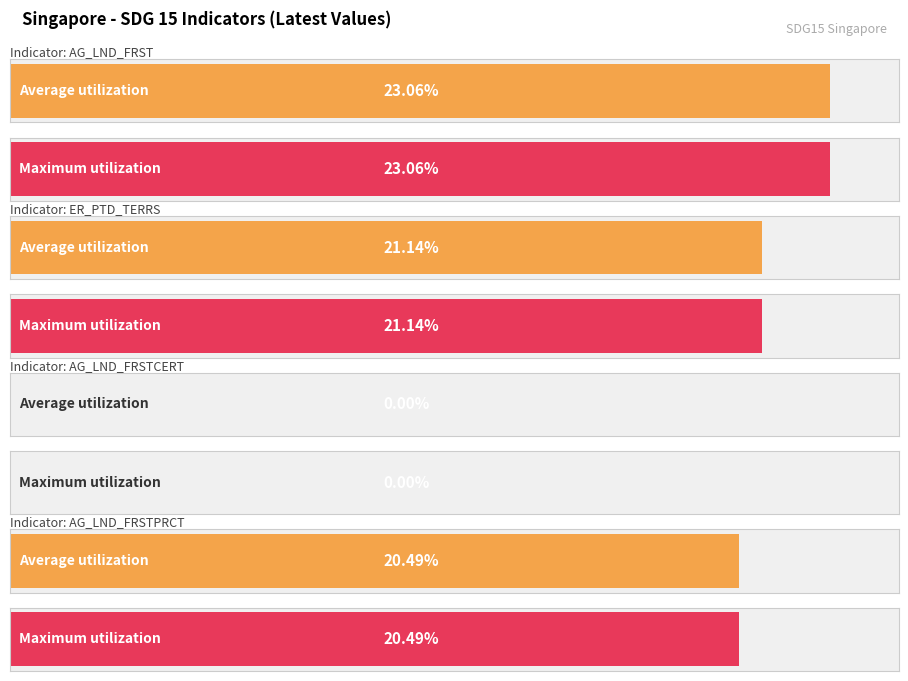

The Maximum utilization series shows 36.3 at AG_LND_FRST. True or false?

False